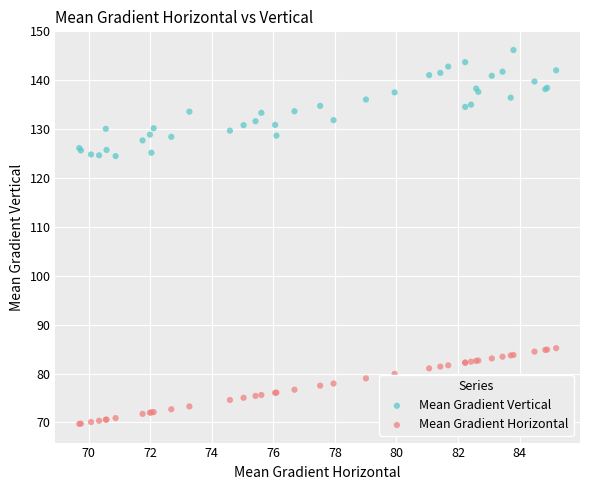

Which series reaches the minimum Y coordinate?

Mean Gradient Horizontal